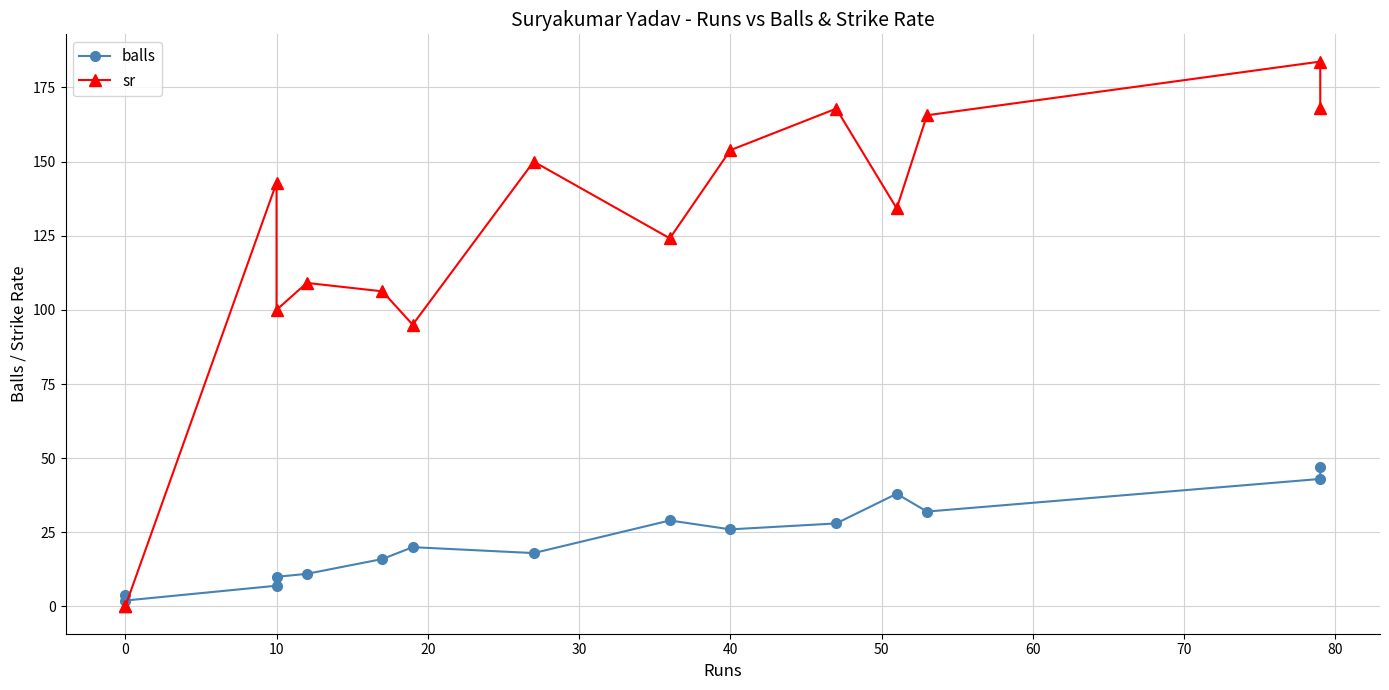

How many lines are shown in the chart?

2